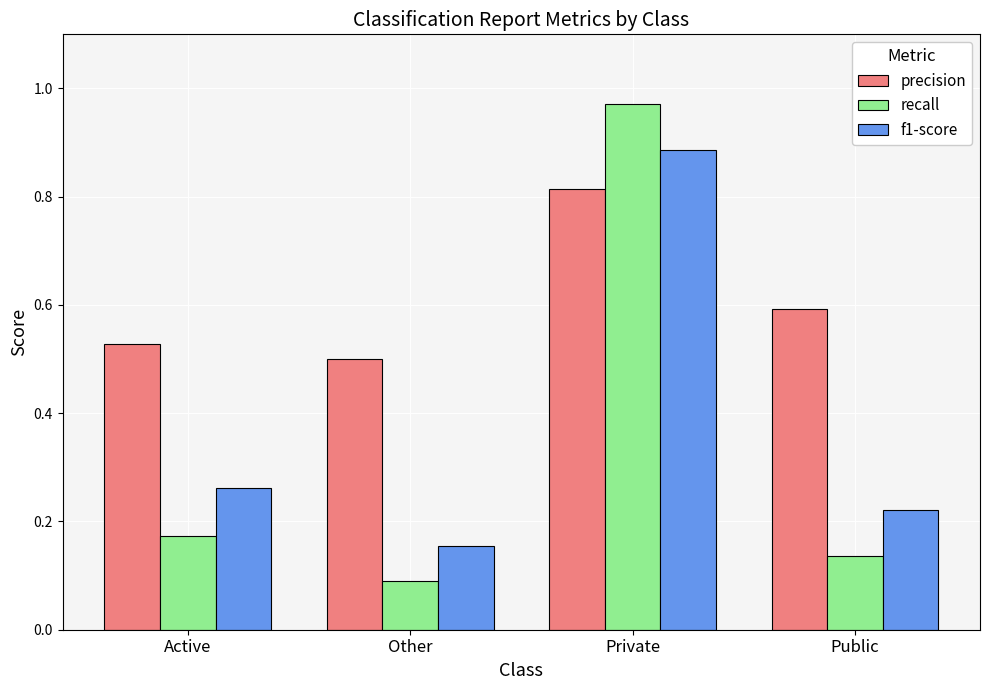

Does the chart contain any negative values?

No